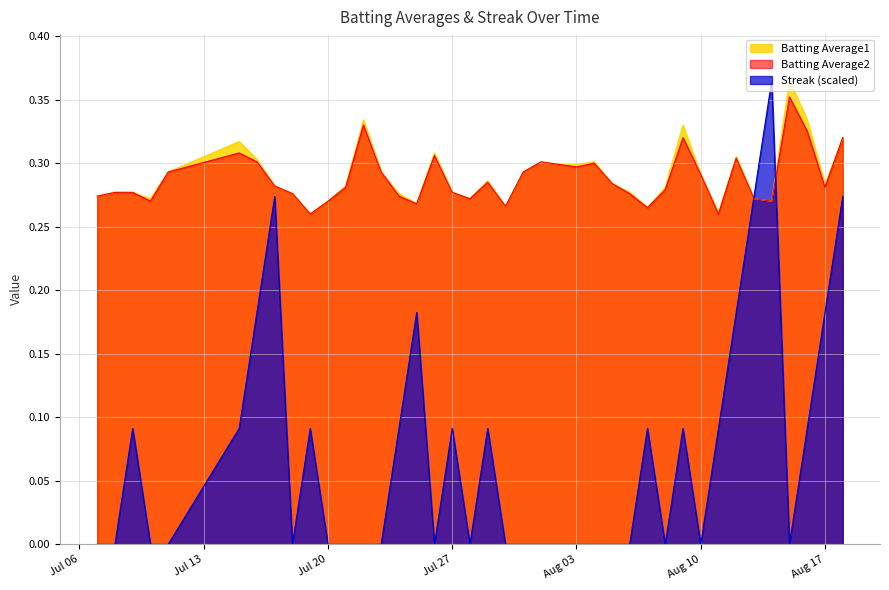

How many intersections are there between Batting Average1 and Streak?

2